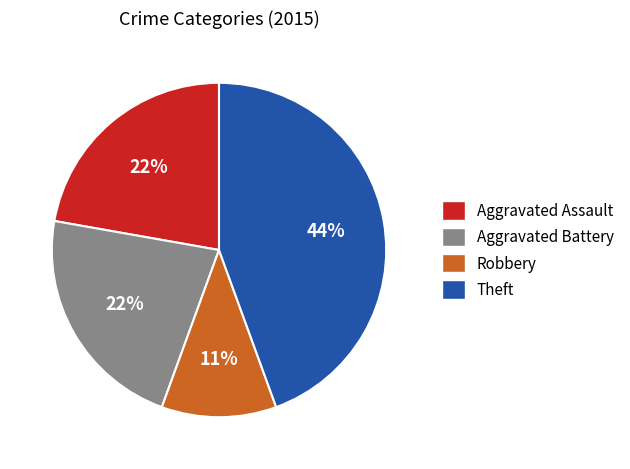

Does any single category account for the majority?

No